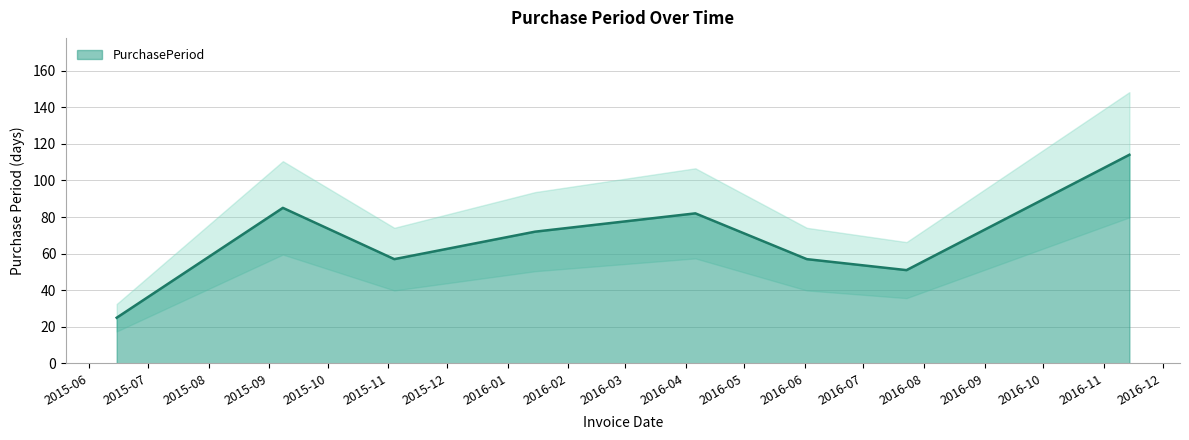

Reading left to right, extract all data points from this chart.

25	85	57	72	82	57	51	114